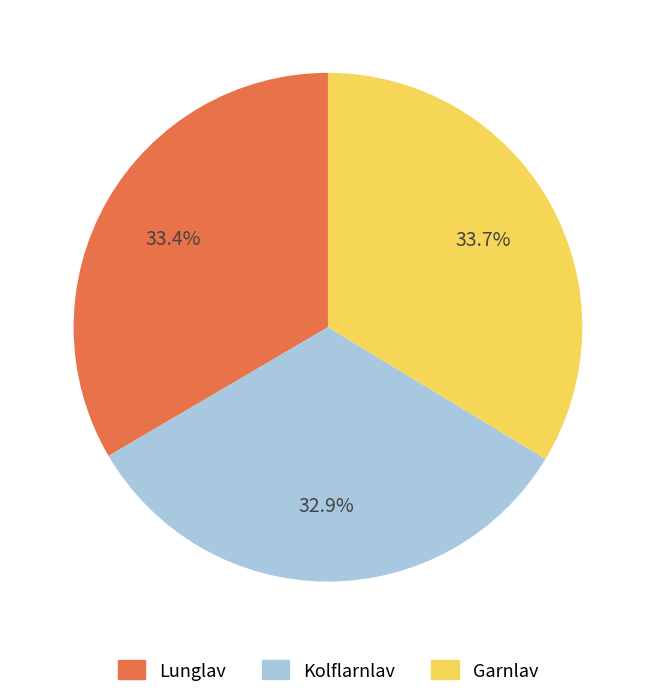

Does any single category account for the majority?

No